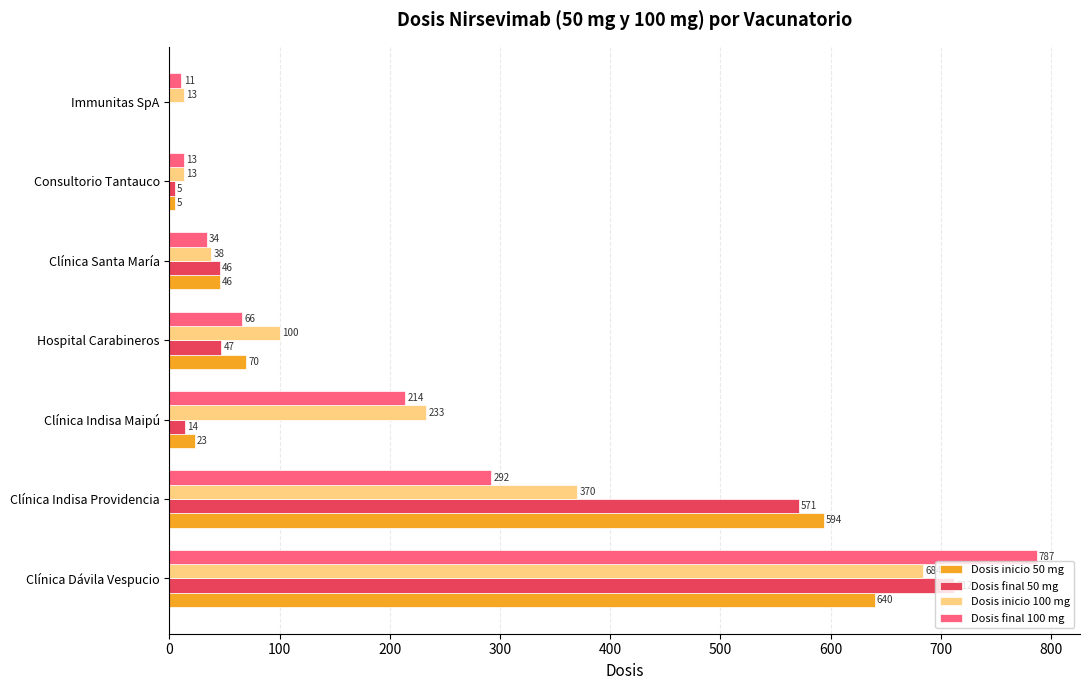

Where is Dosis inicio 50 mg nearest to the value 320?

Hospital Carabineros